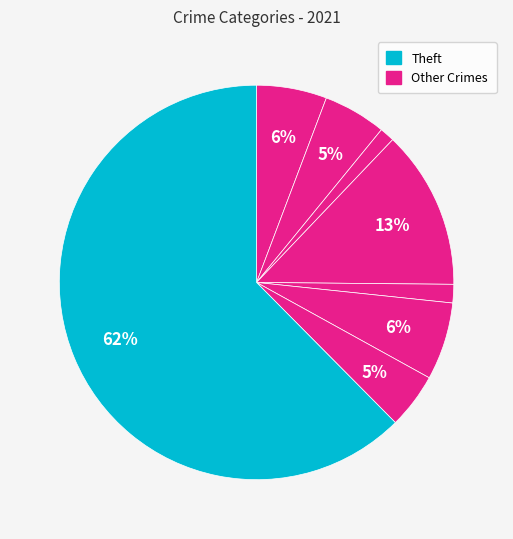

How many segments does this pie chart have?

8